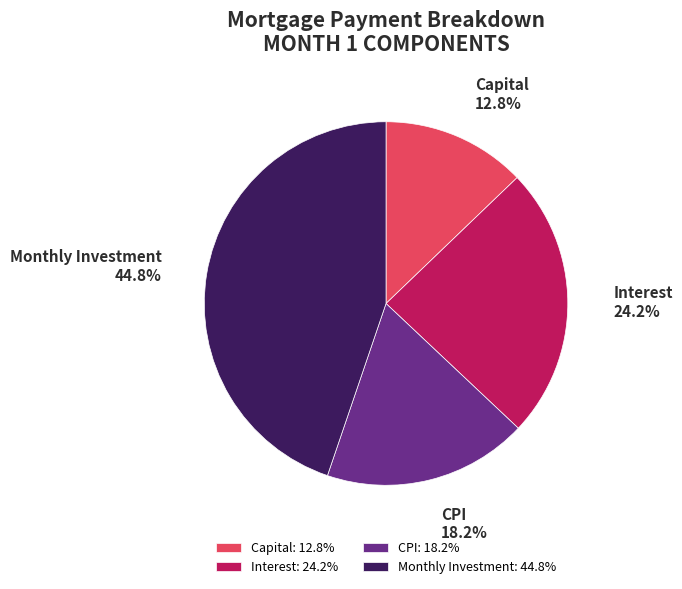

What is the largest slice in the pie chart?

Monthly Investment